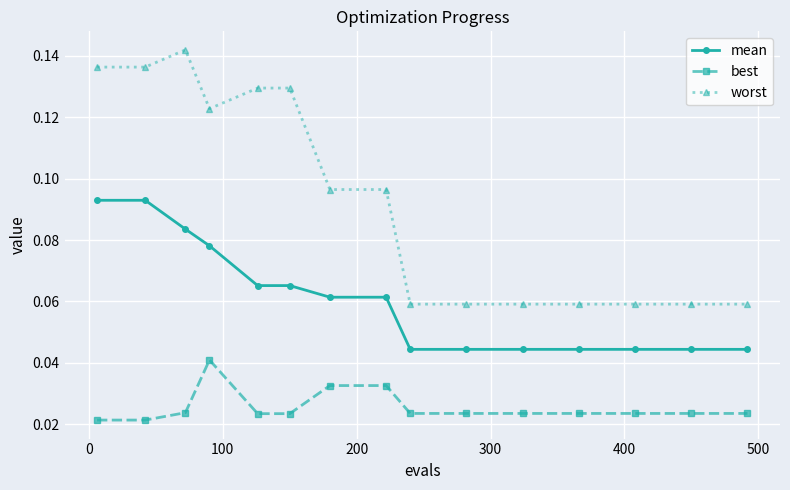

At how many categories does at least one series exceed 0?

15